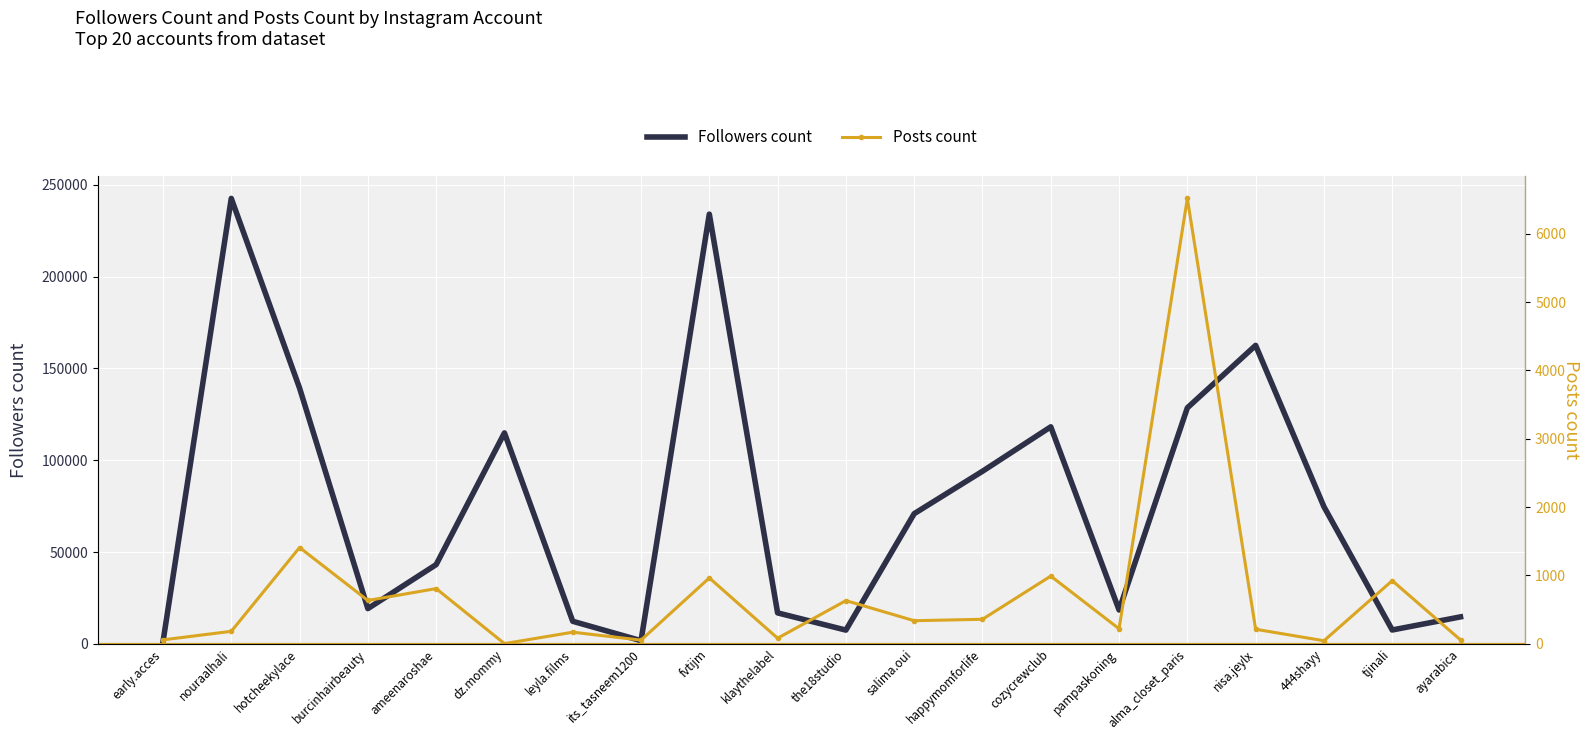

At which category does Followers count reach its first local peak?

nouraalhali